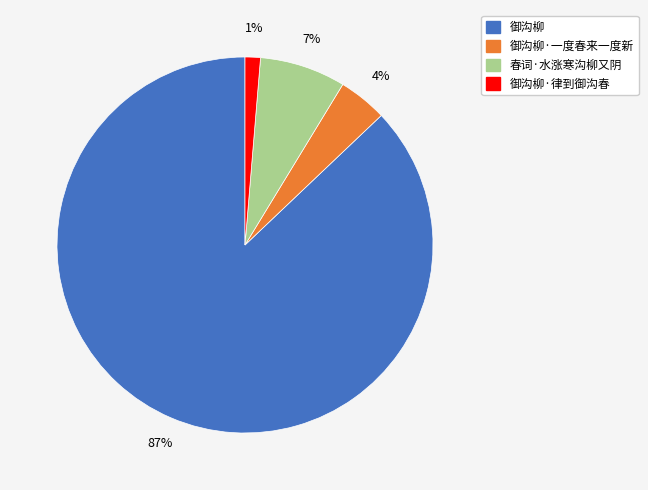

Does any single category account for the majority?

Yes